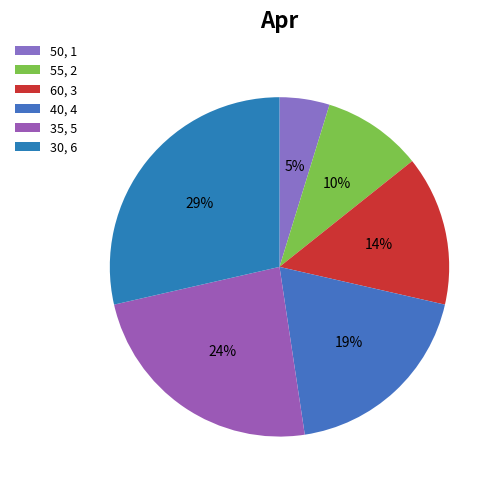

How many slices are in this pie chart?

6